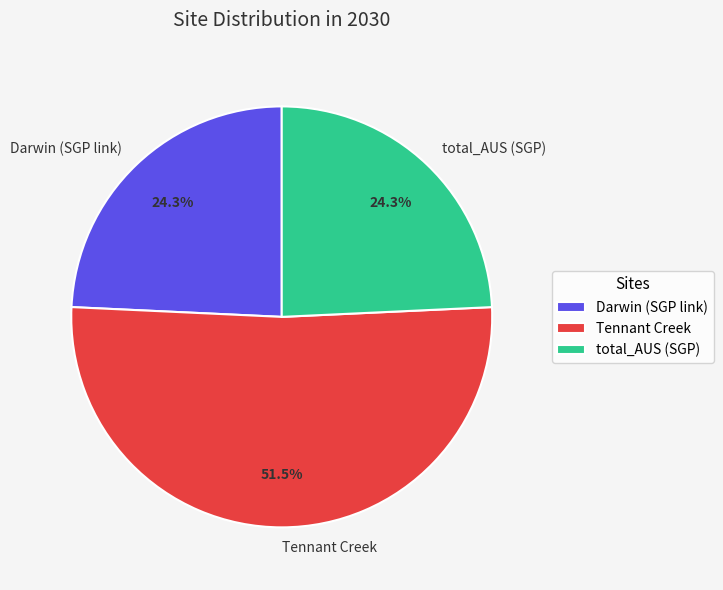

Between Darwin (SGP link) and Tennant Creek, which is larger?

Tennant Creek